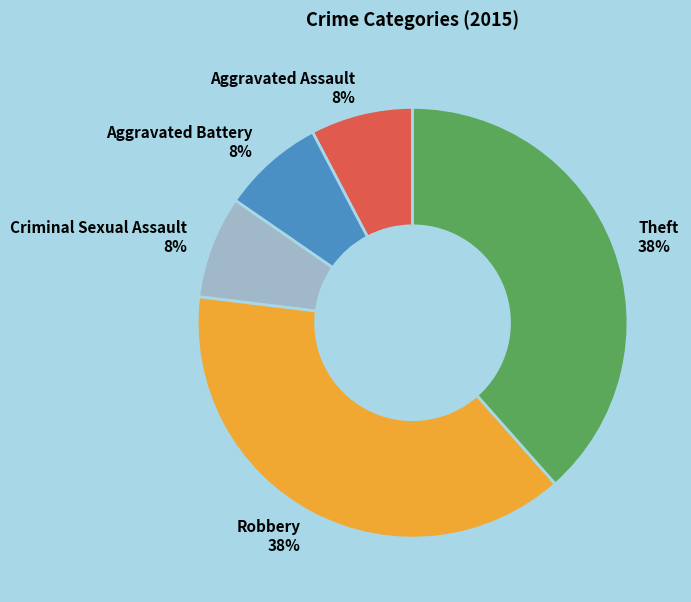

Is it true that Aggravated Battery is 8% of the pie?

True